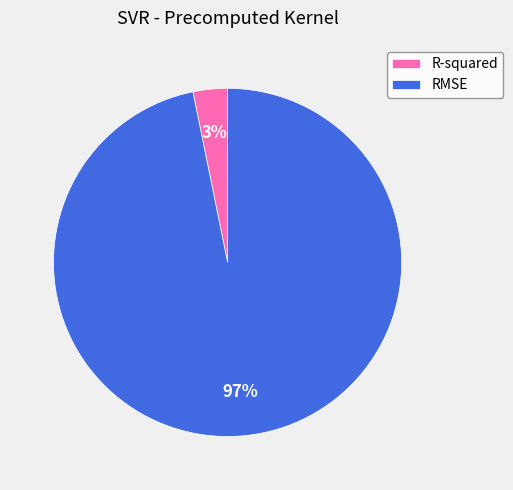

Is there any slice that represents more than half of the pie?

Yes